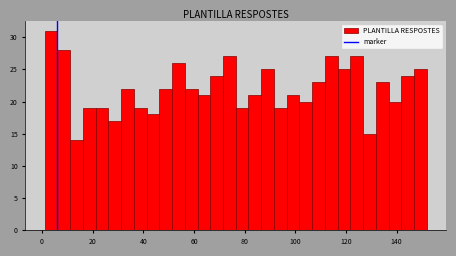

Read against the x-axis, roughly where is the centre of the tallest bar?

4